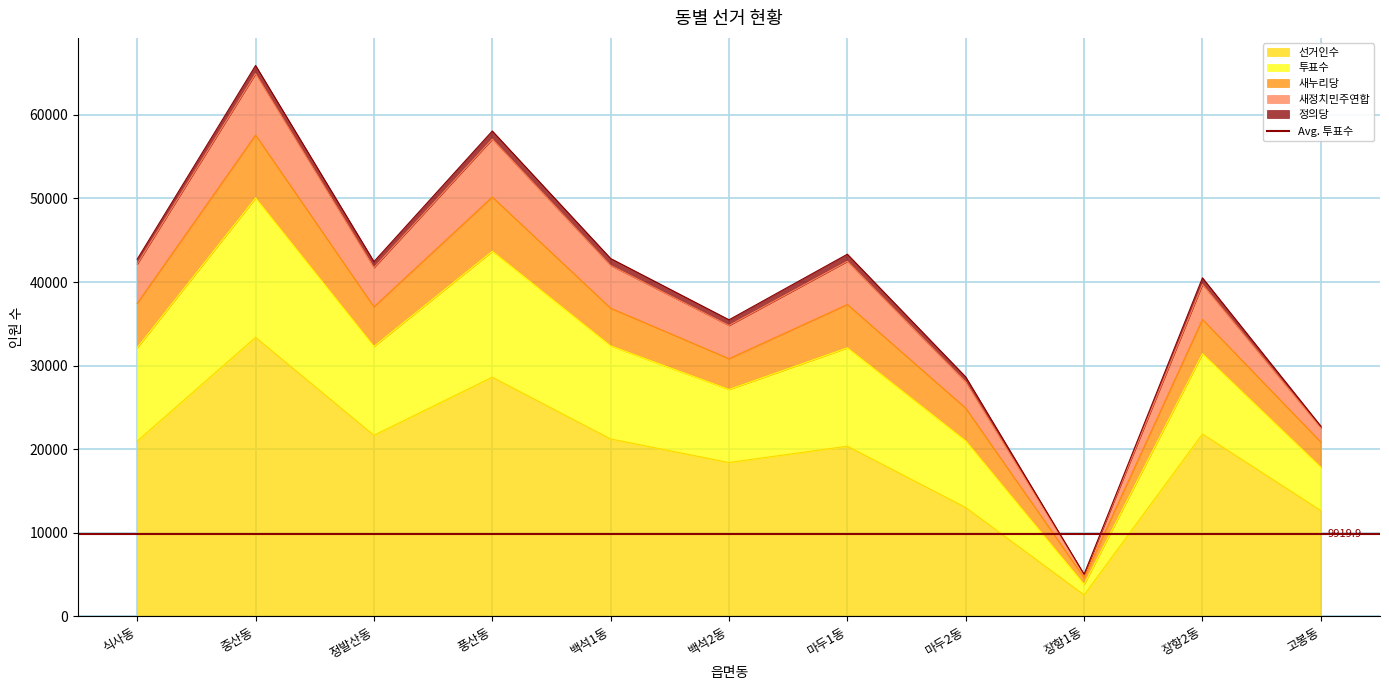

What is the maximum value for 선거인수?

33386